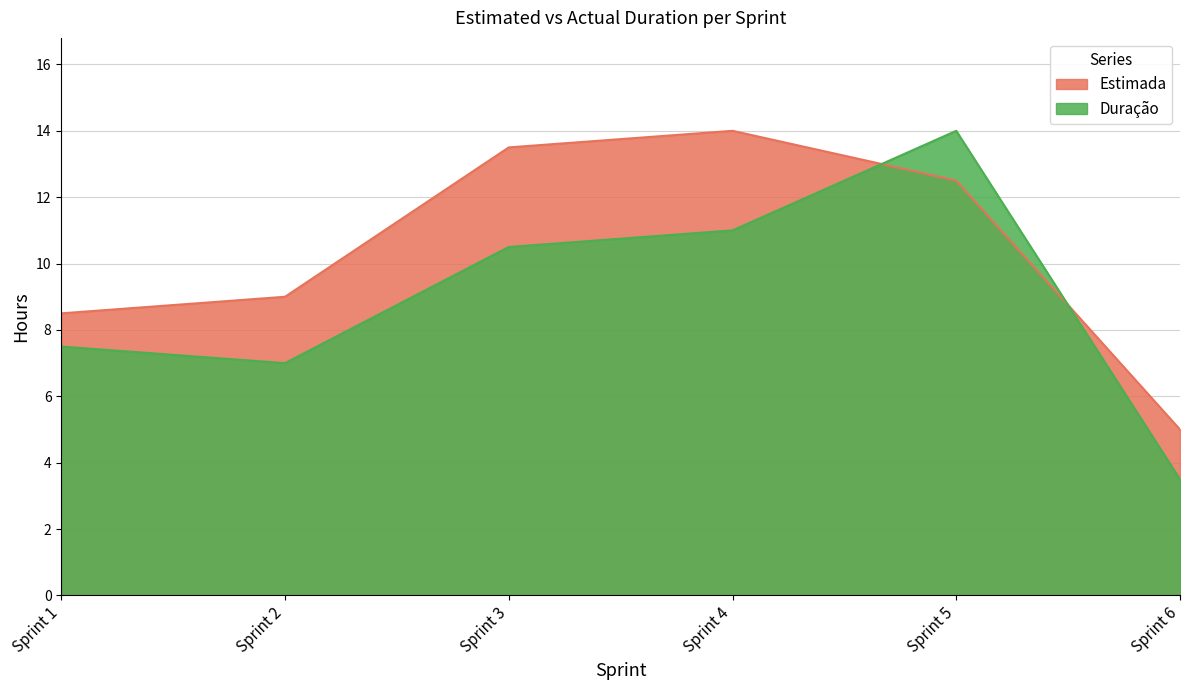

Which series has the widest spread of values?

Duração